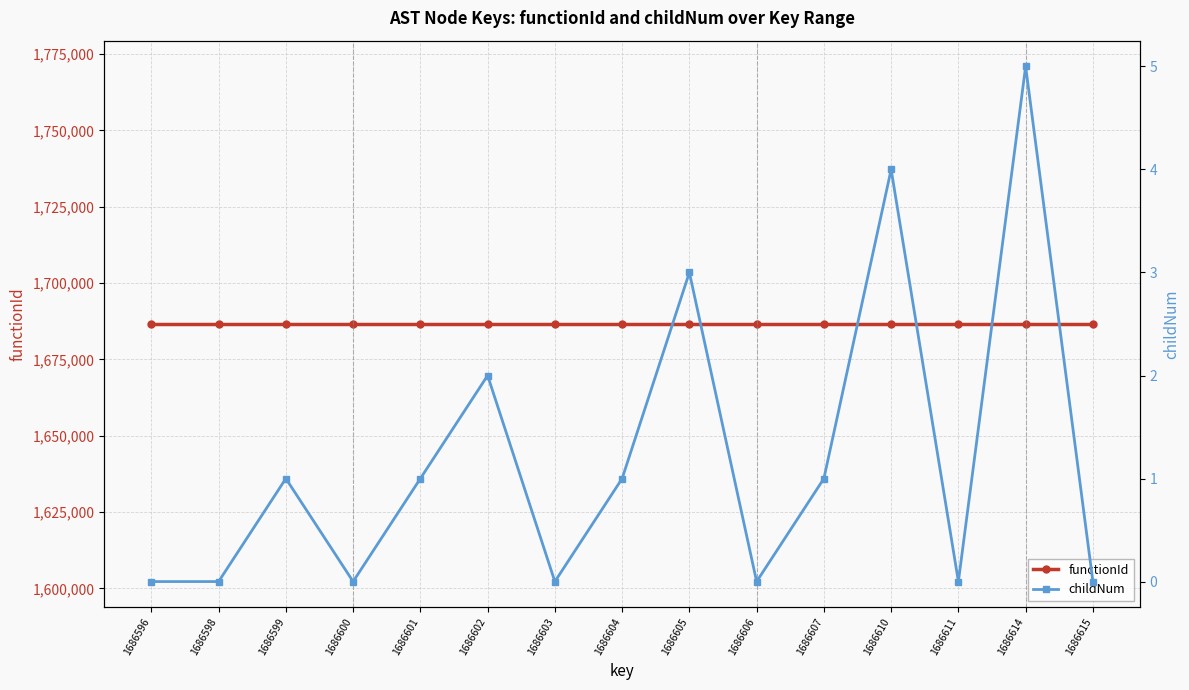

What is the sum of all functionId values?

25298925